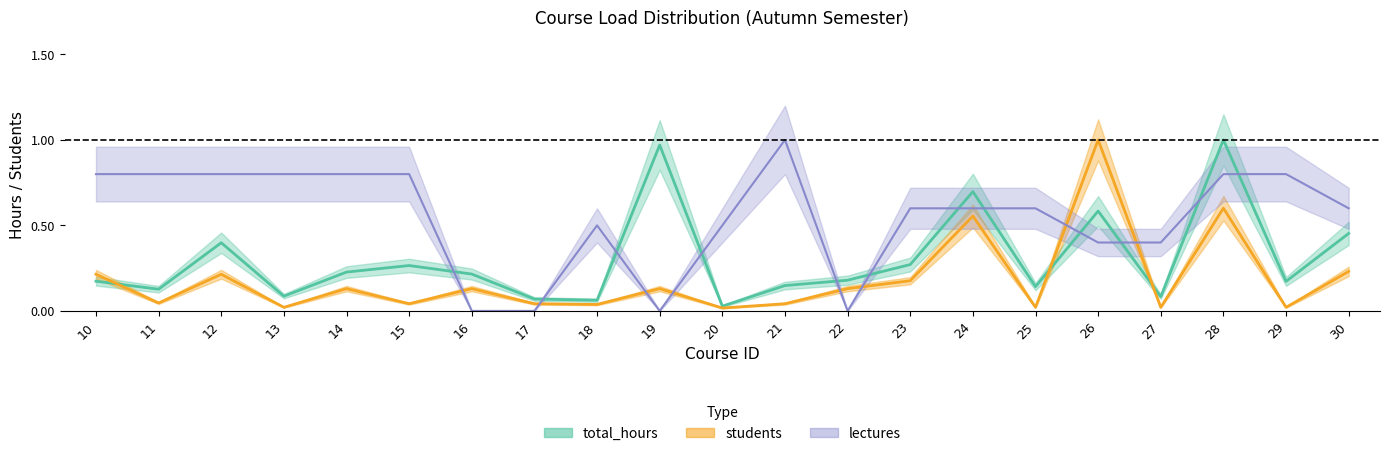

Which series has the largest range (max minus min)?

lectures